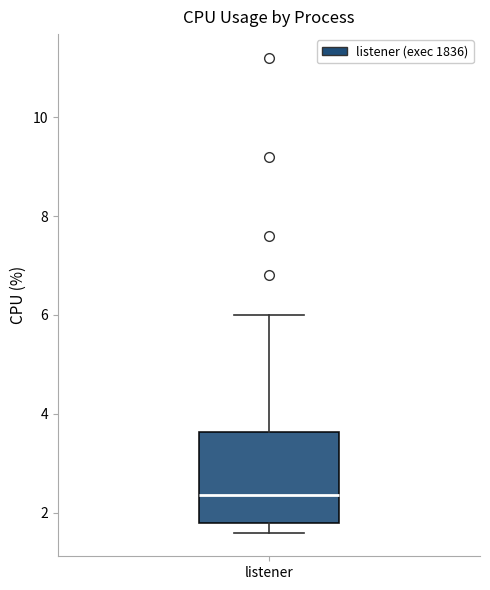

Read this box plot against the y-axis: the position of the median line, the range covered by the box, and the ends of both whiskers. The values are not printed on the chart, so give them approximately, as read against the axis.

median 2.4, box 1.8 to 3.6, whiskers 1.6 to 6.0